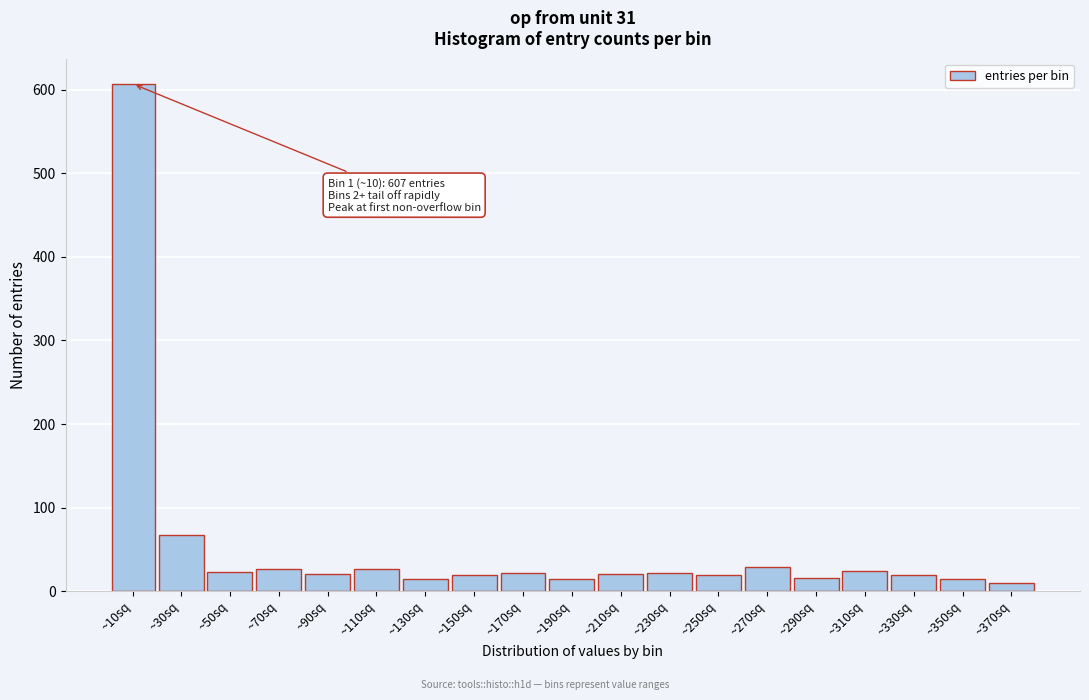

At which label is the value closest to 308?

~30sq